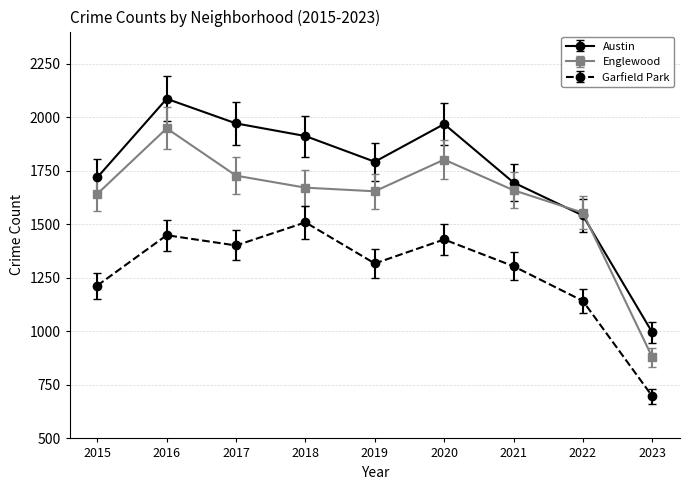

Rank the series at 2017 from lowest to highest value.

Garfield Park, Englewood, Austin